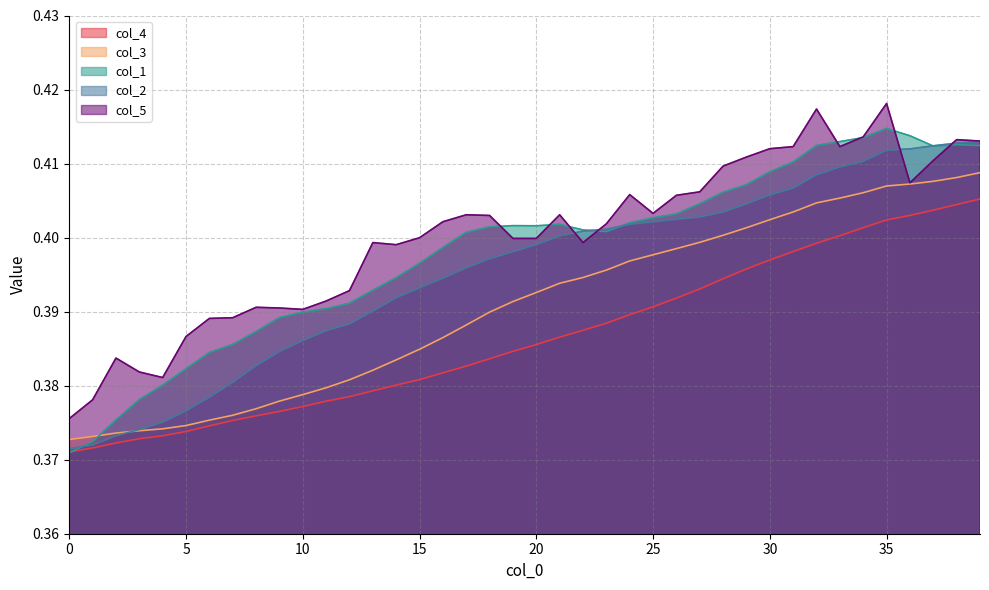

Read the col_2 value at 16.

0.4